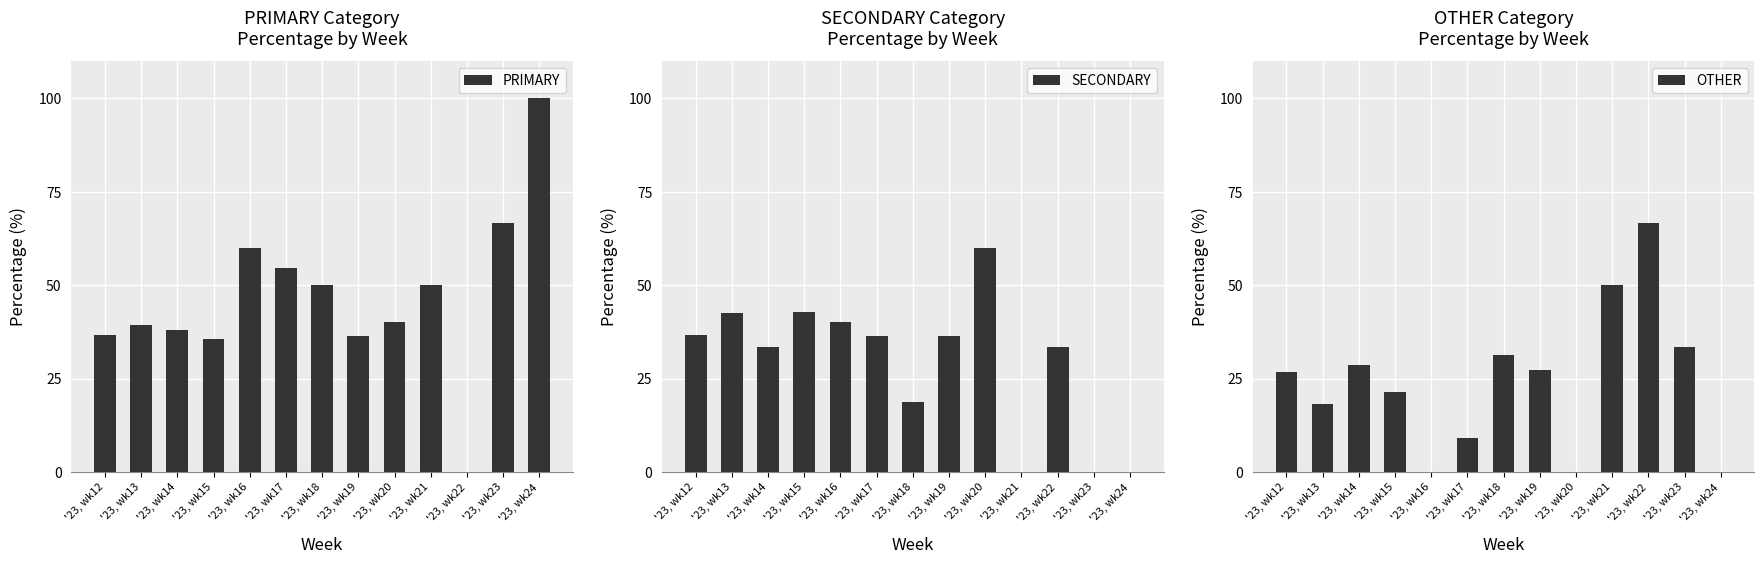

List the labels in order of OTHER value, smallest first.

'23, wk16, '23, wk20, '23, wk24, '23, wk17, '23, wk13, '23, wk15, '23, wk12, '23, wk19, '23, wk14, '23, wk18, '23, wk23, '23, wk21, '23, wk22